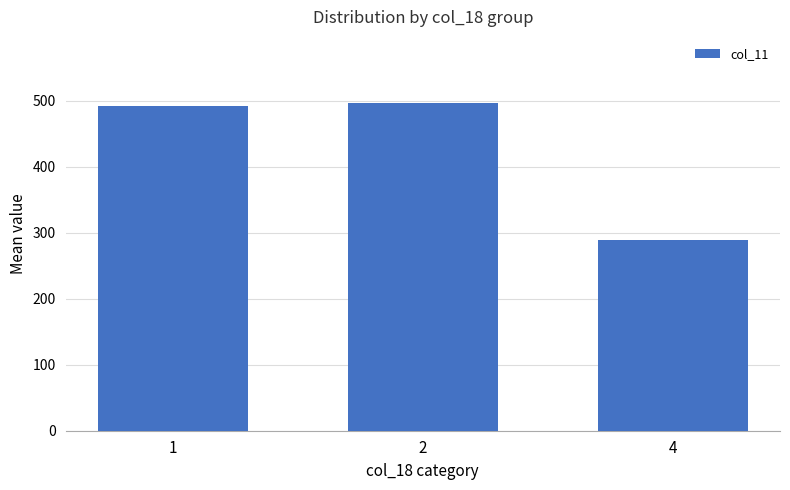

Does the chart contain any negative values?

No